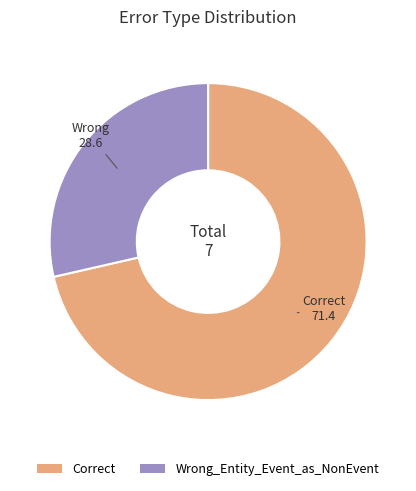

Does Correct represent more than half of the total?

Yes